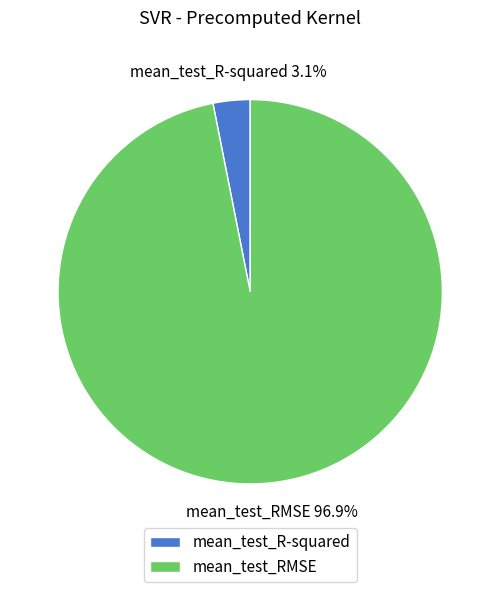

How much of the chart is everything except mean_test_RMSE?

3.1%